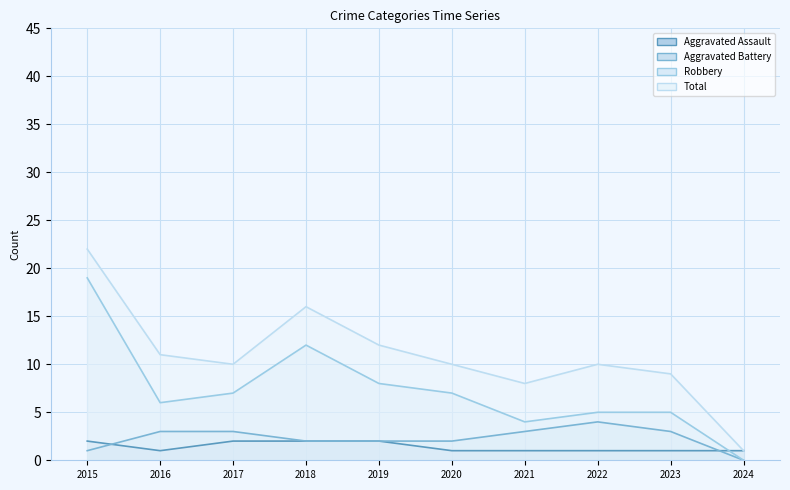

Which label corresponds to the largest value in the chart?

2015